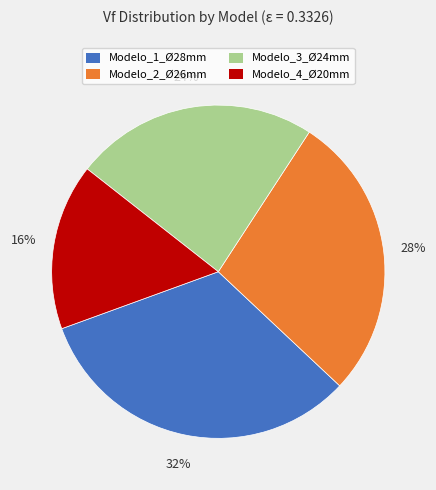

Rank the categories by value from highest to lowest.

Modelo_1_Ø28mm, Modelo_2_Ø26mm, Modelo_3_Ø24mm, Modelo_4_Ø20mm